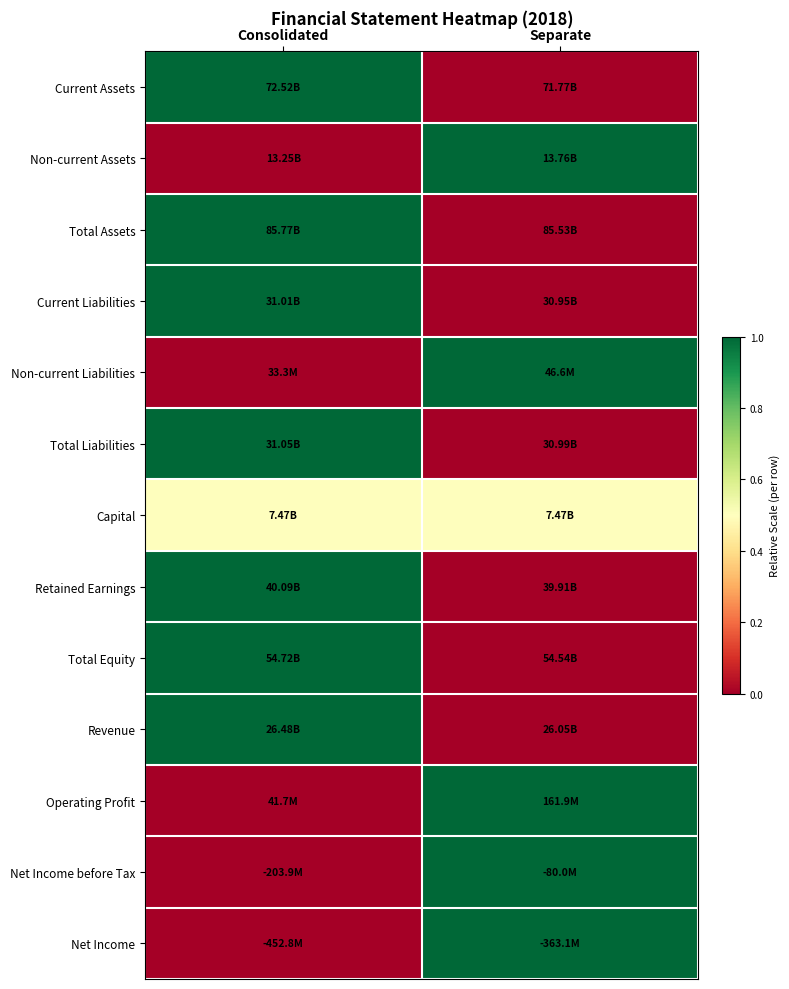

At which category does the chart reach its peak across all series?

Consolidated